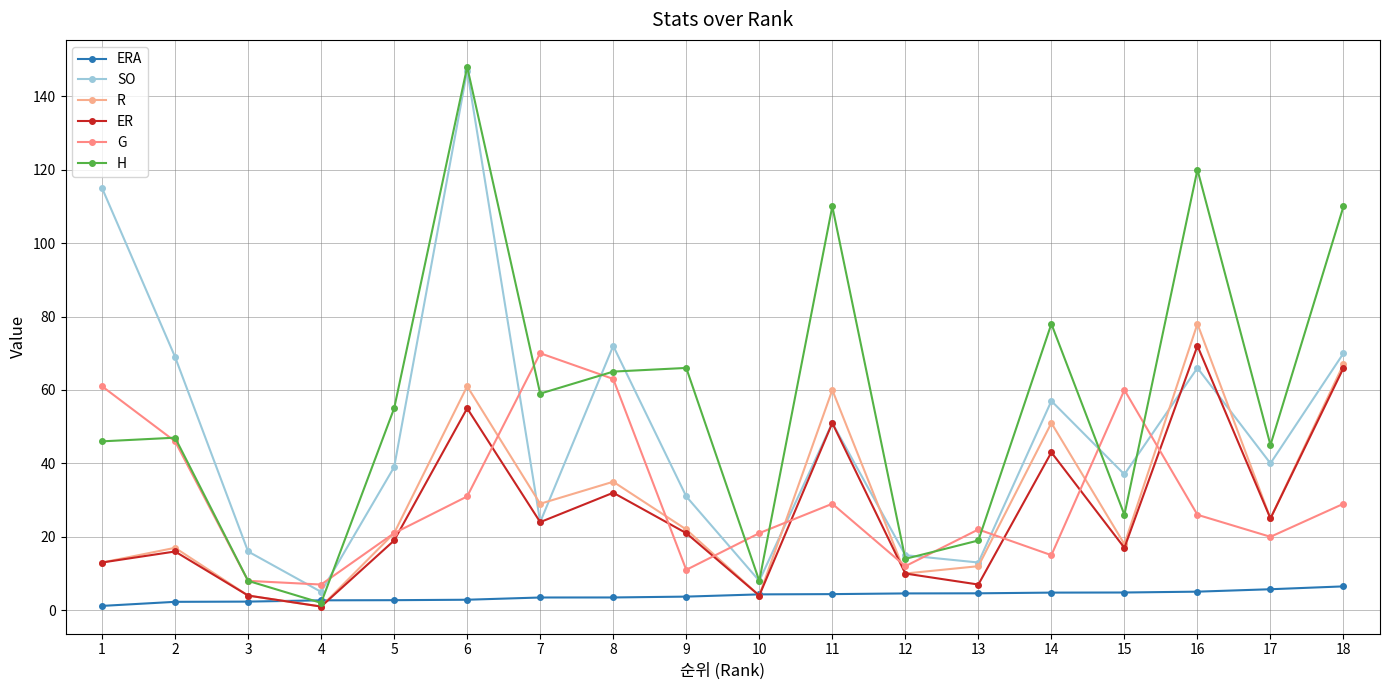

What is the value of the G point at the 5th from the left?

21.0